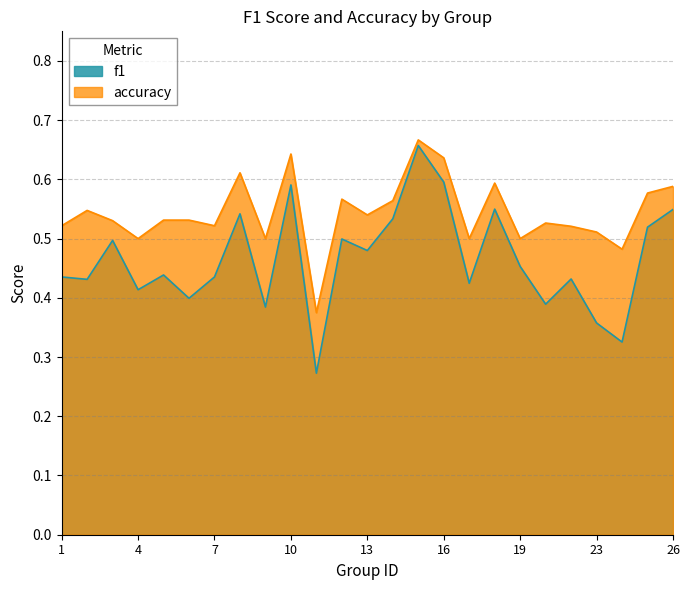

Which category has the lowest value in the f1 series?

11